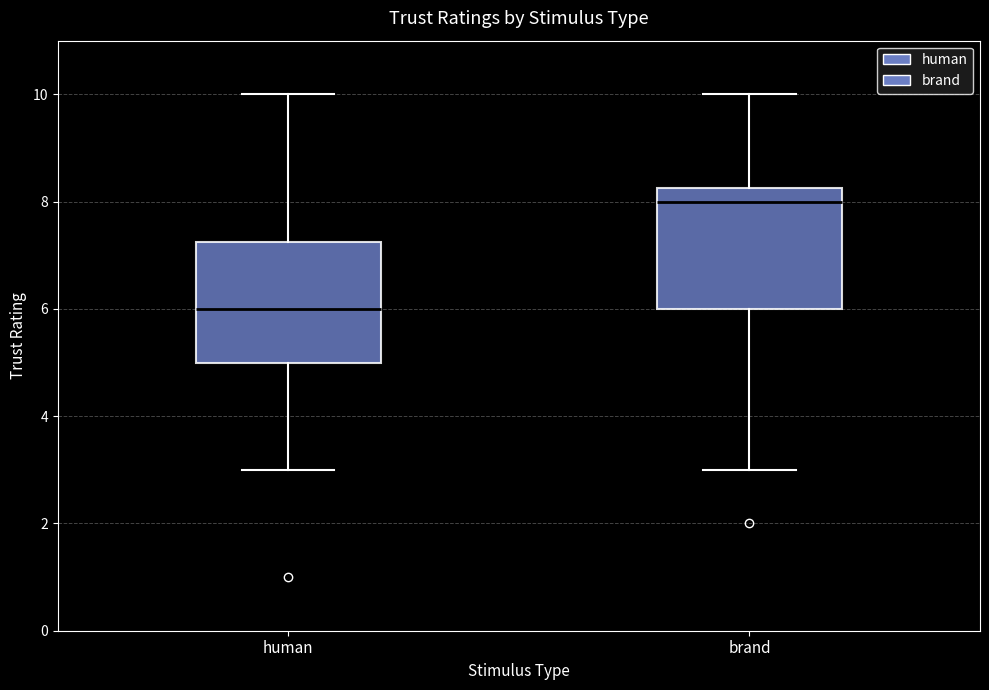

Which box's median line is the lowest?

human